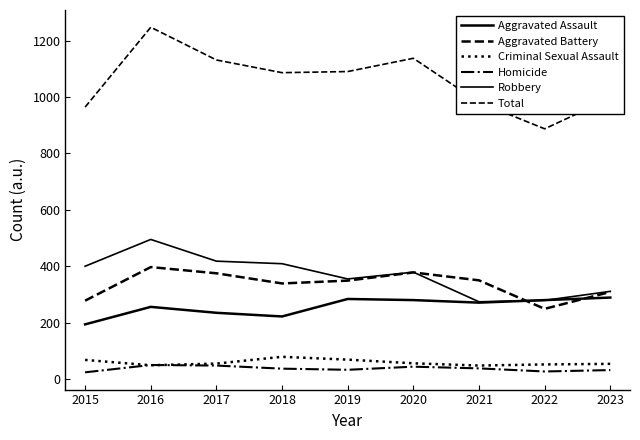

Where does the Robbery series first go above 379?

2015